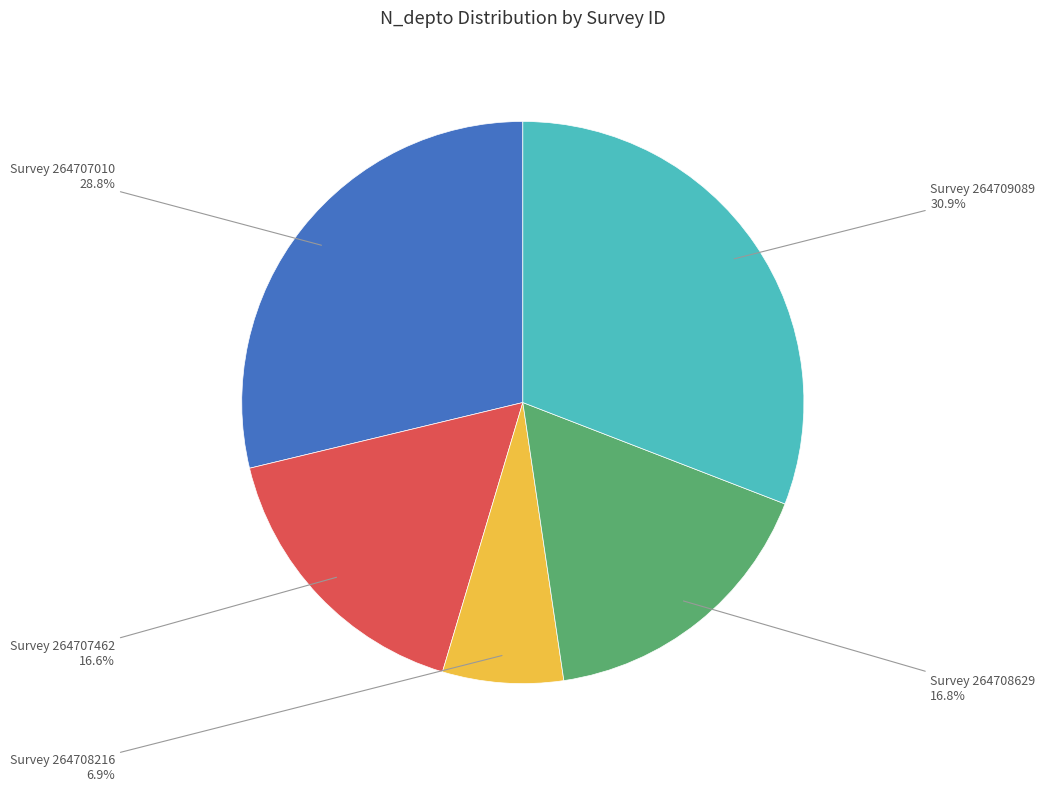

Is there a majority slice in this chart?

No